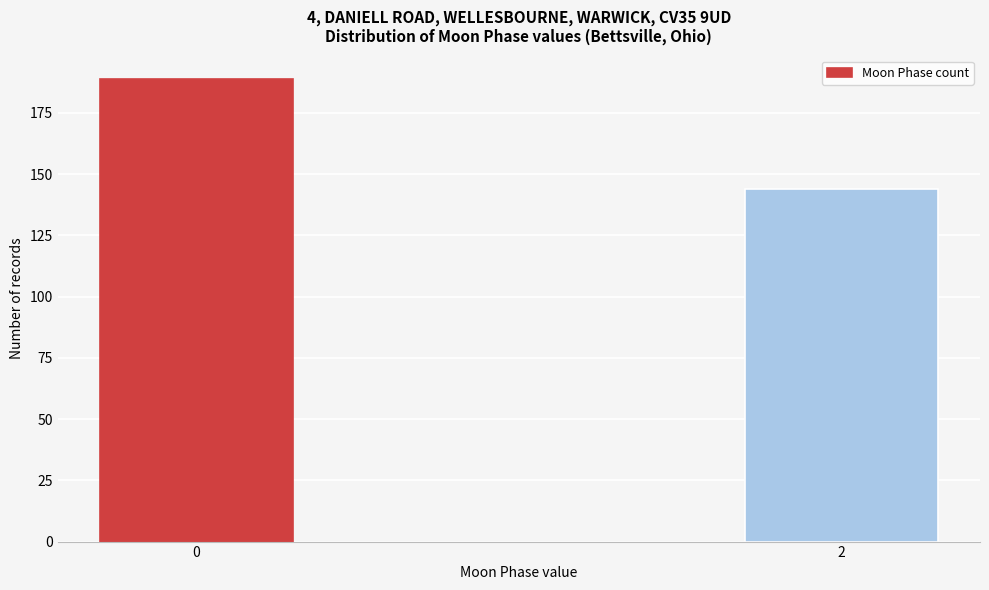

Reading right to left, transcribe all the data shown in this chart.

2=144	0=189